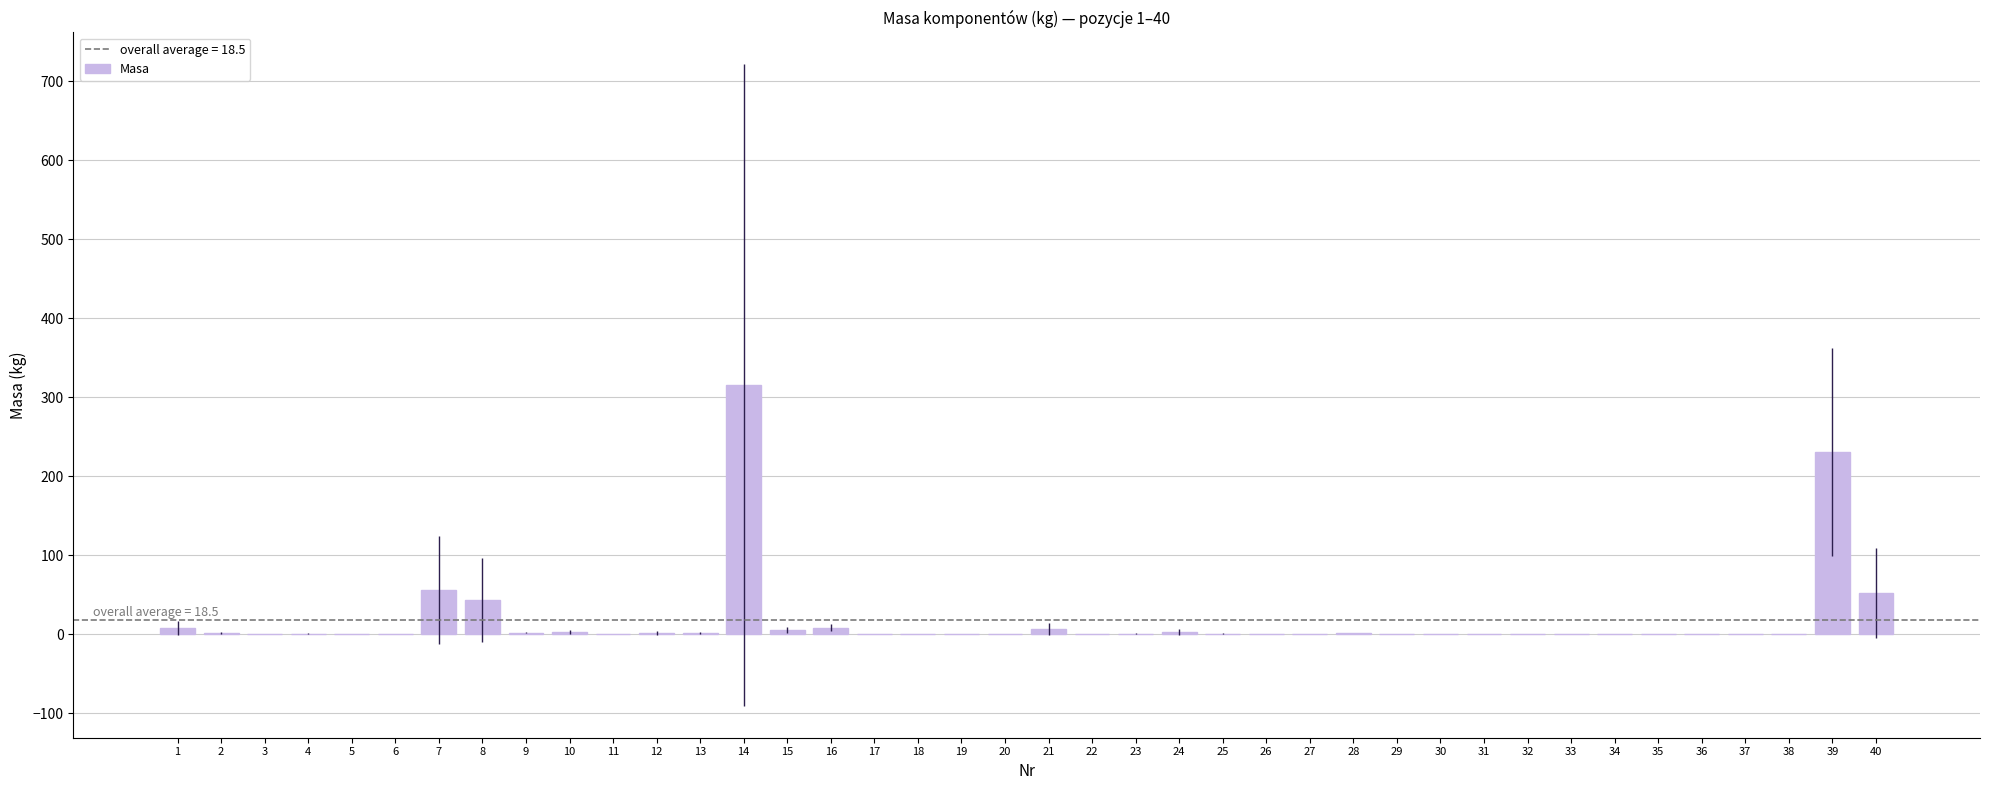

The chart shows a value of 109.7 at 38. True or false?

False